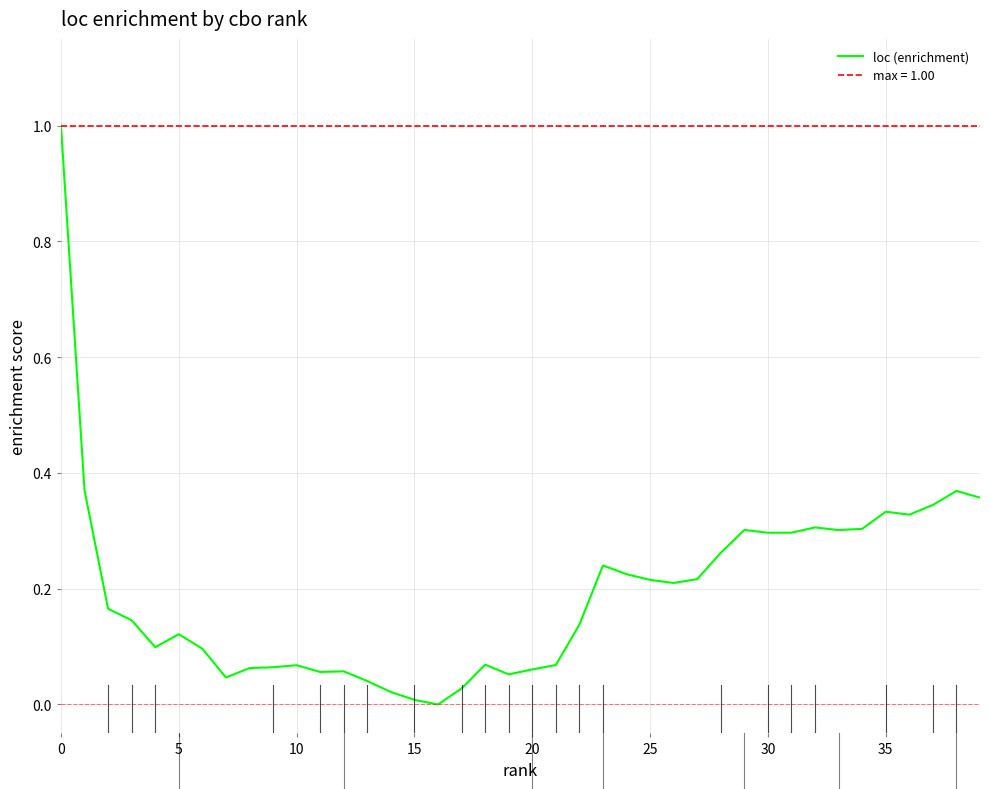

What is the maximum value for loc (enrichment)?

1.0